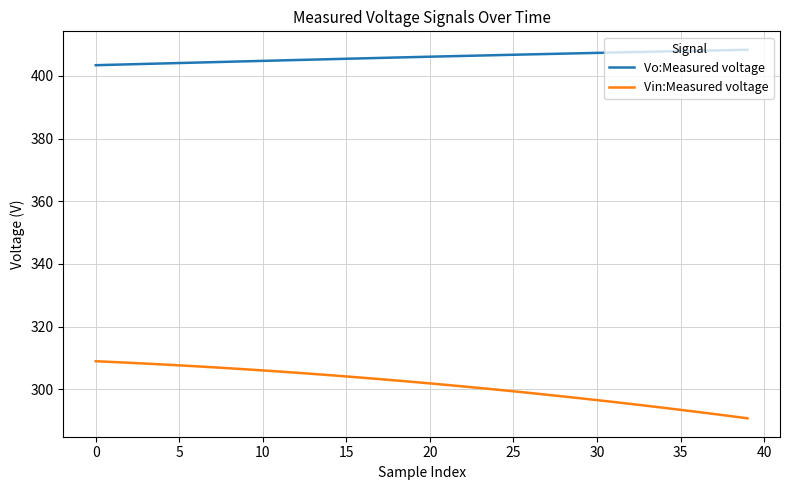

True or false: Vo:Measured voltage and Vin:Measured voltage intersect in this chart.

False